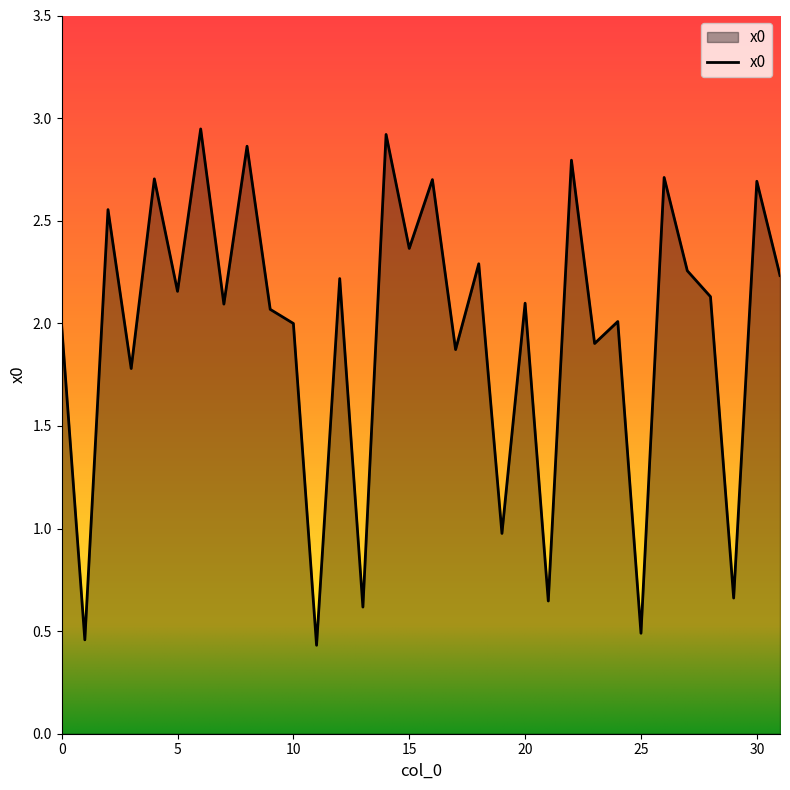

What is the difference between the maximum and minimum values?

2.5